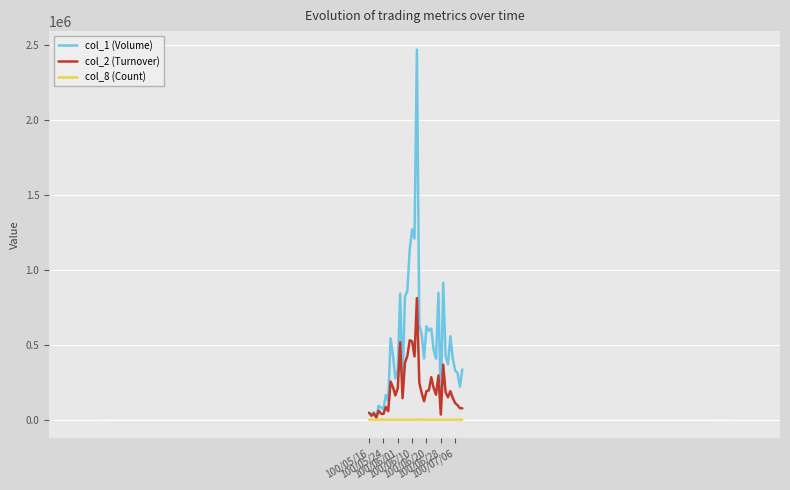

Which series has the largest total across all categories?

col_1 (Volume)